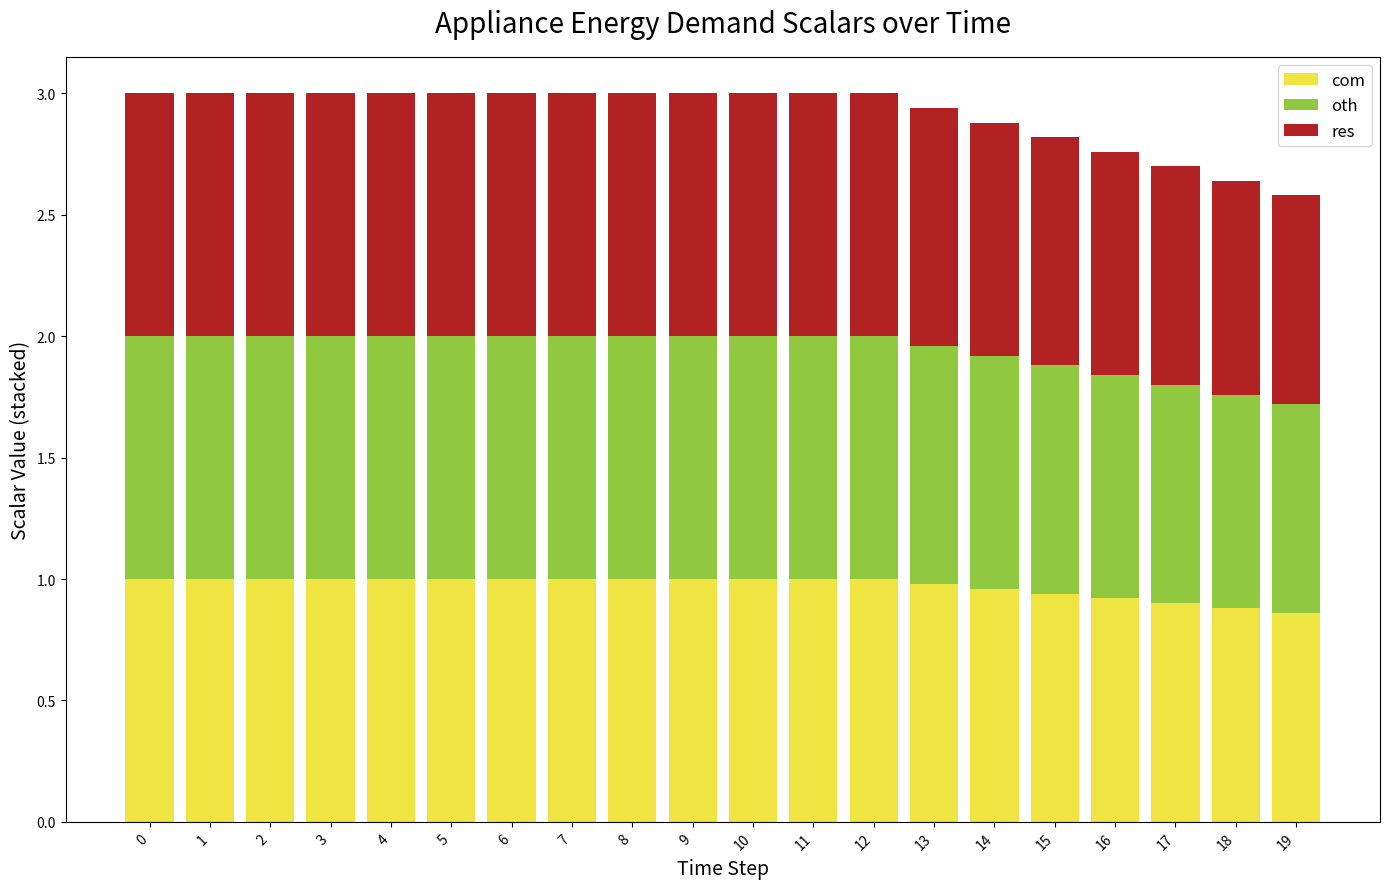

How many series are shown in this chart?

3